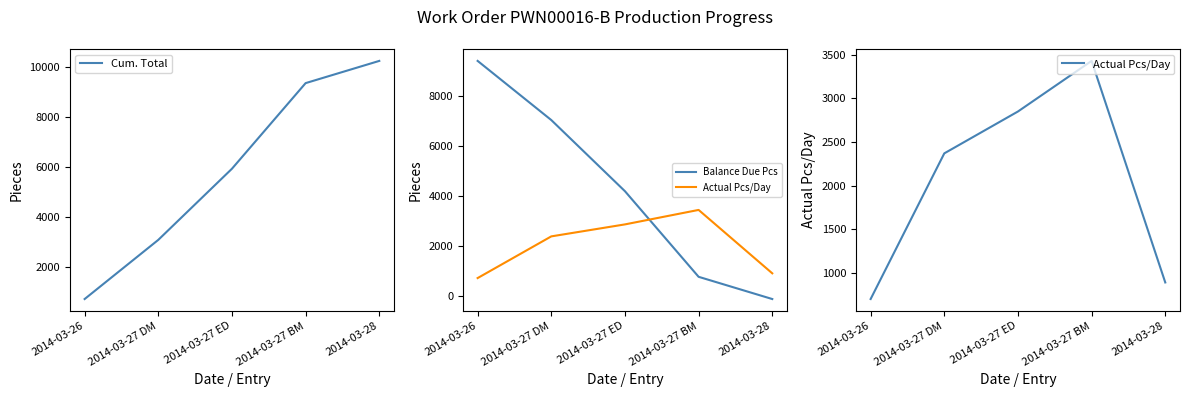

What is the difference between the second highest and minimum values in the Cum. Total series?

8650